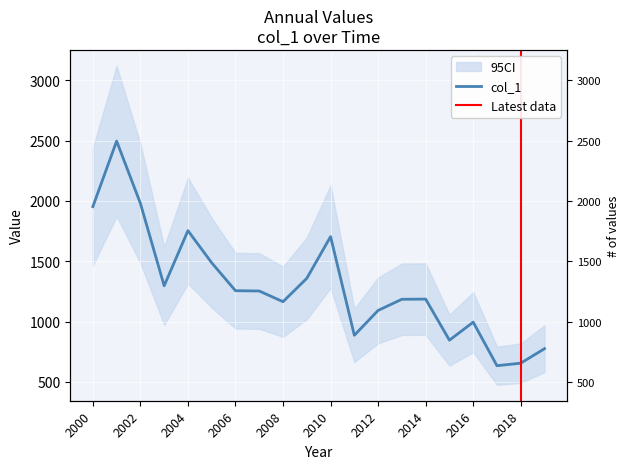

How many lines are shown in the chart?

1